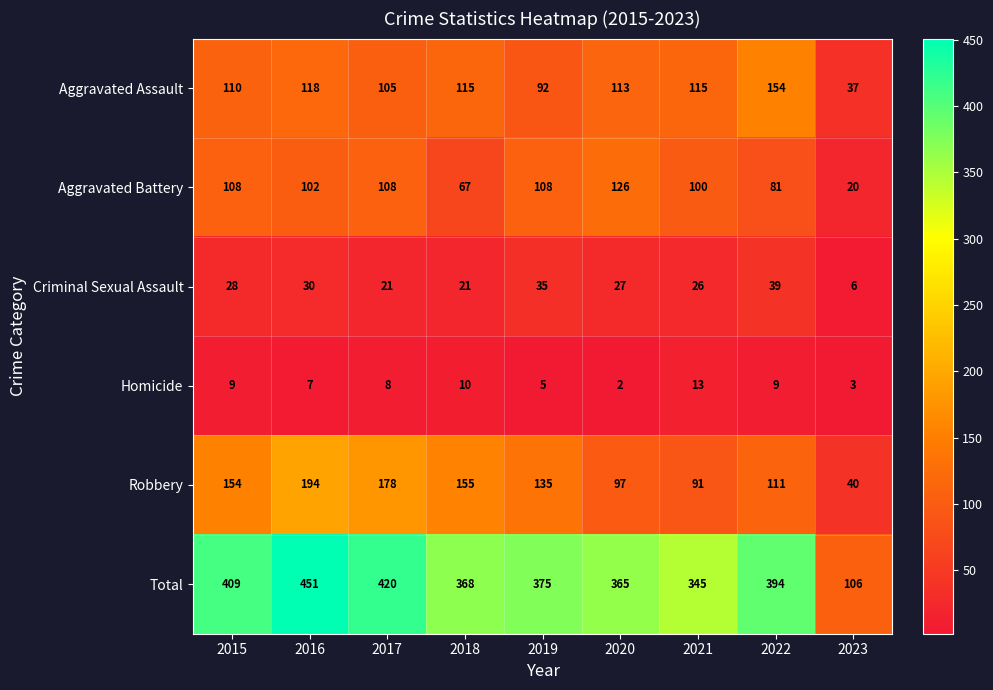

Is the value of Homicide at 2021 greater than the value of Aggravated Battery at 2019?

No